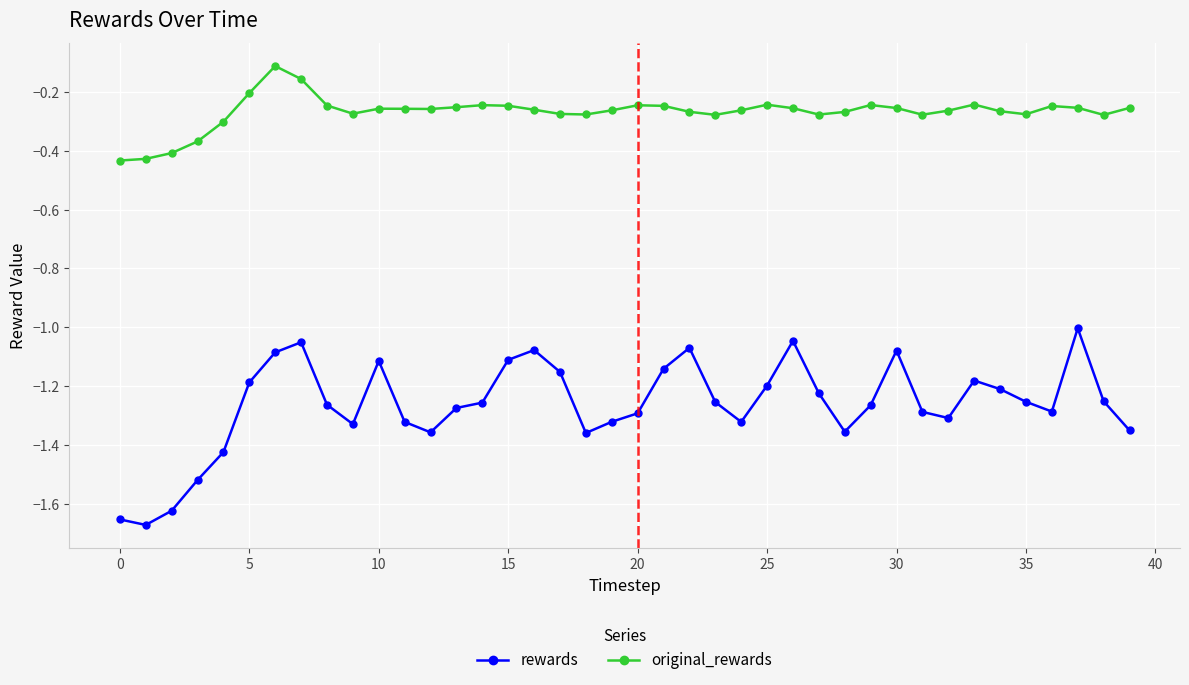

What is the difference between the maximum and second lowest values in the original_rewards series?

0.3